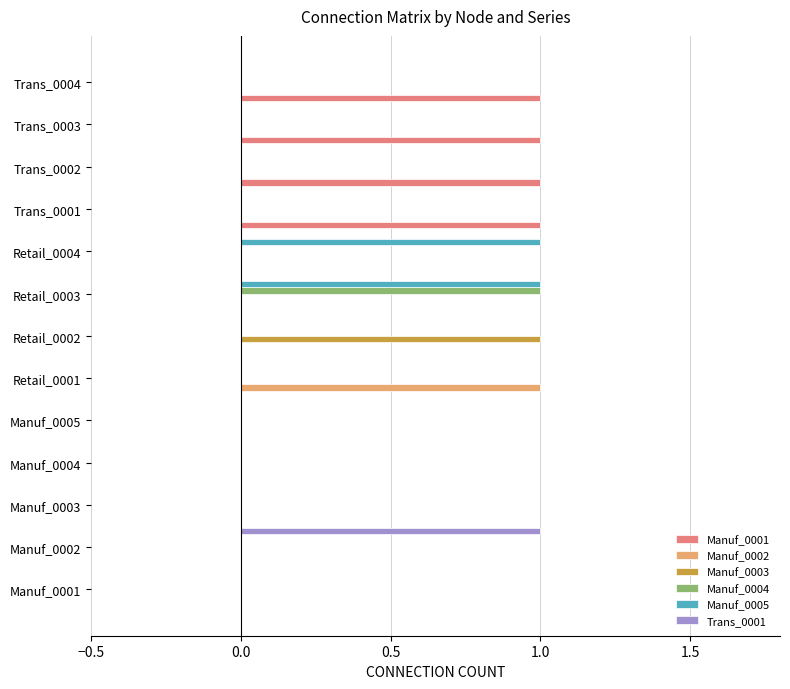

At which category is the sum across all series the highest?

Retail_0003